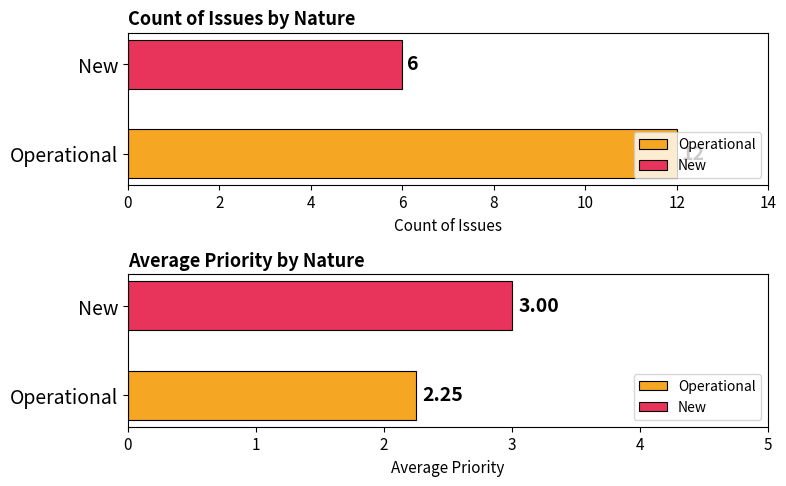

Reading right to left, list all the values displayed in this chart.

Count: New=6.0	Operational=12.0
Avg Priority: New=3.0	Operational=2.2